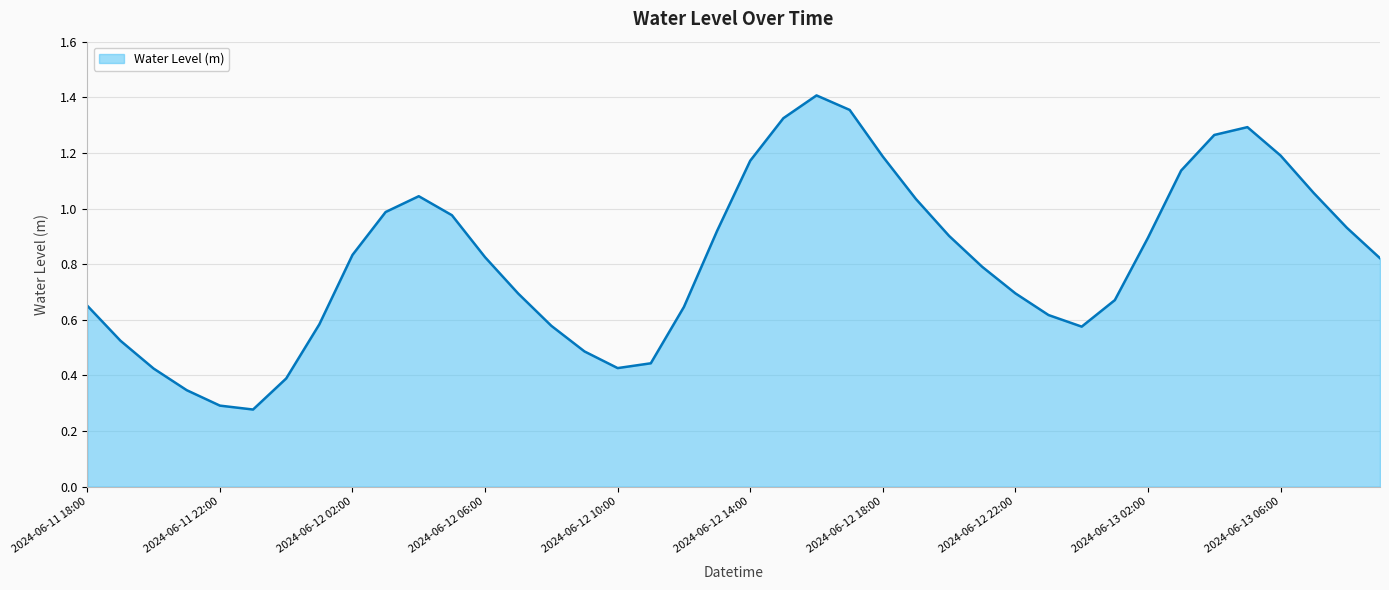

Rank the categories by value from highest to lowest.

2024-06-12 16:00, 2024-06-12 17:00, 2024-06-12 15:00, 2024-06-13 05:00, 2024-06-13 04:00, 2024-06-13 06:00, 2024-06-12 18:00, 2024-06-12 14:00, 2024-06-13 03:00, 2024-06-13 07:00, 2024-06-12 04:00, 2024-06-12 19:00, 2024-06-12 03:00, 2024-06-12 05:00, 2024-06-13 08:00, 2024-06-12 13:00, 2024-06-12 20:00, 2024-06-13 02:00, 2024-06-12 02:00, 2024-06-12 06:00, 2024-06-13 09:00, 2024-06-12 21:00, 2024-06-12 22:00, 2024-06-12 07:00, 2024-06-13 01:00, 2024-06-11 18:00, 2024-06-12 12:00, 2024-06-12 23:00, 2024-06-12 01:00, 2024-06-12 08:00, 2024-06-13 00:00, 2024-06-11 19:00, 2024-06-12 09:00, 2024-06-12 11:00, 2024-06-12 10:00, 2024-06-11 20:00, 2024-06-12 00:00, 2024-06-11 21:00, 2024-06-11 22:00, 2024-06-11 23:00